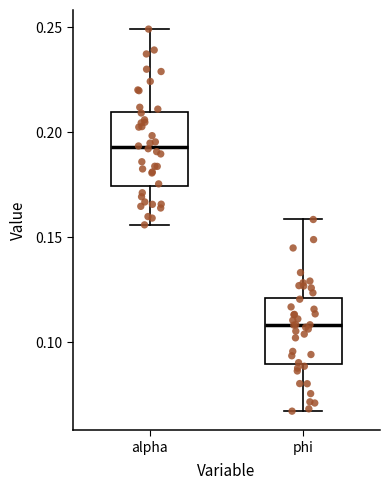

Which box has the highest median line?

alpha